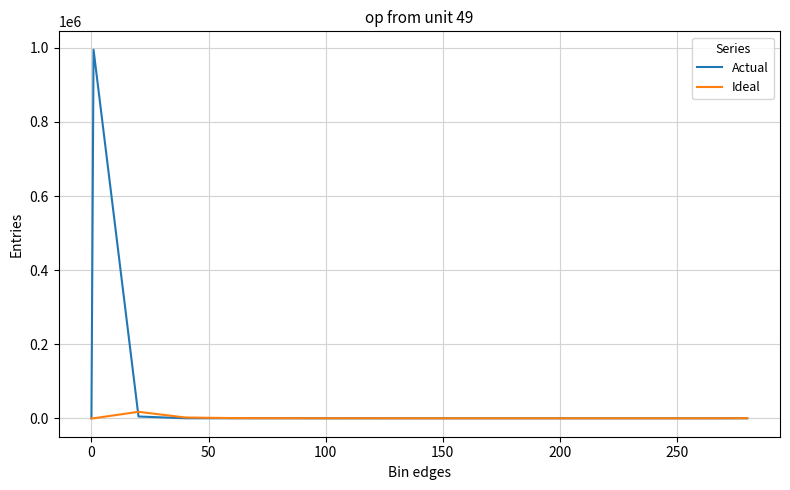

What is the difference between the second highest and minimum values in the Actual series?

4877